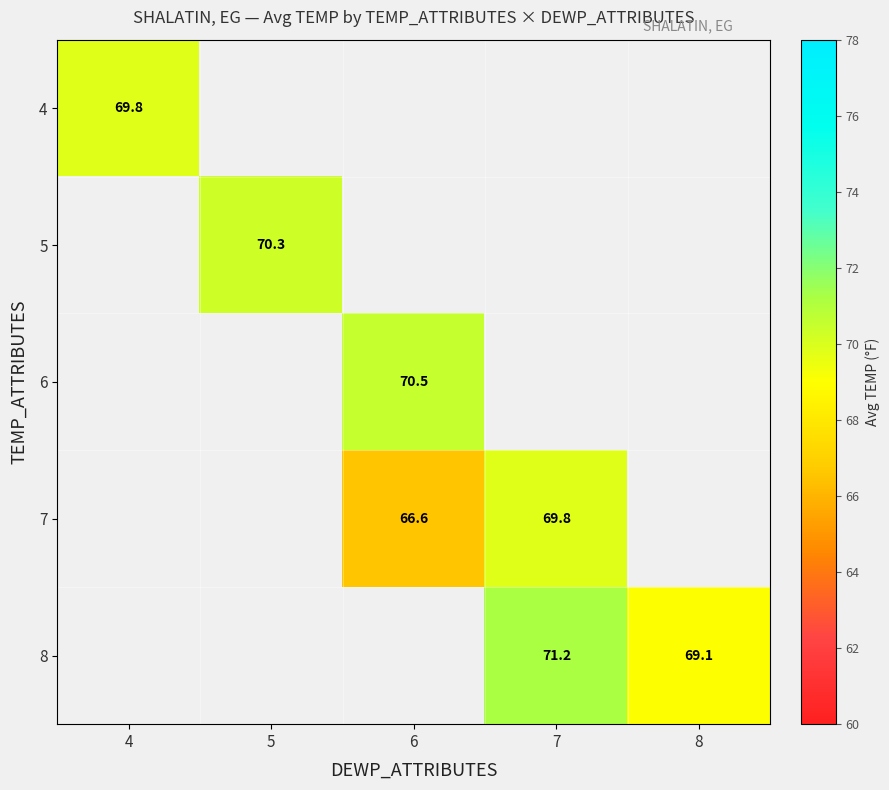

At which label does 8 reach its peak?

4